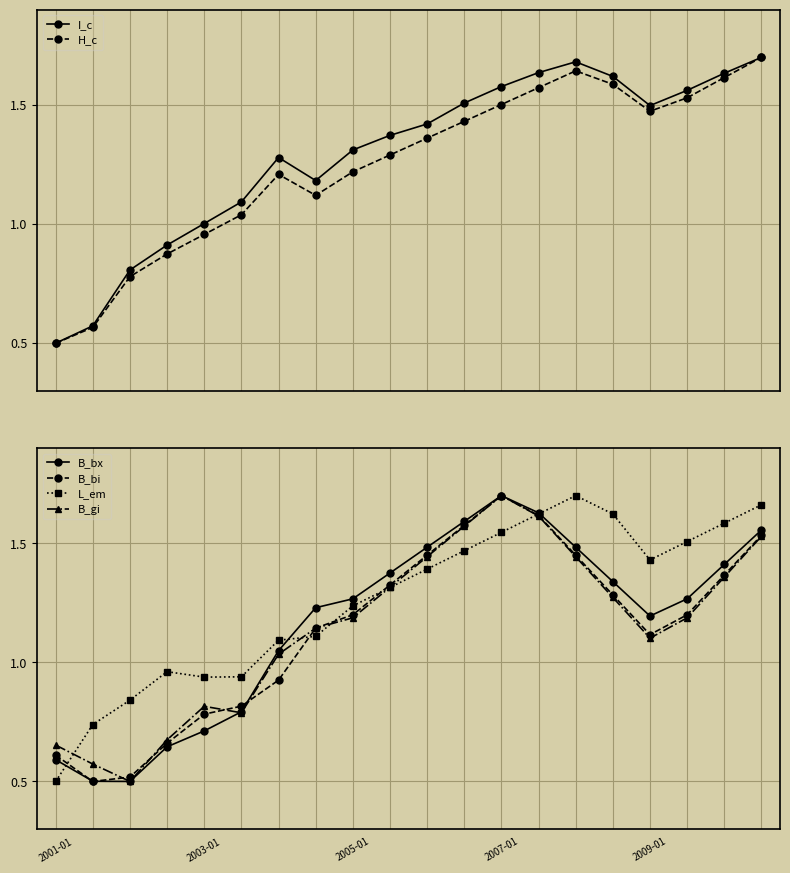

The B_bx series shows 1.0 at 6. True or false?

True